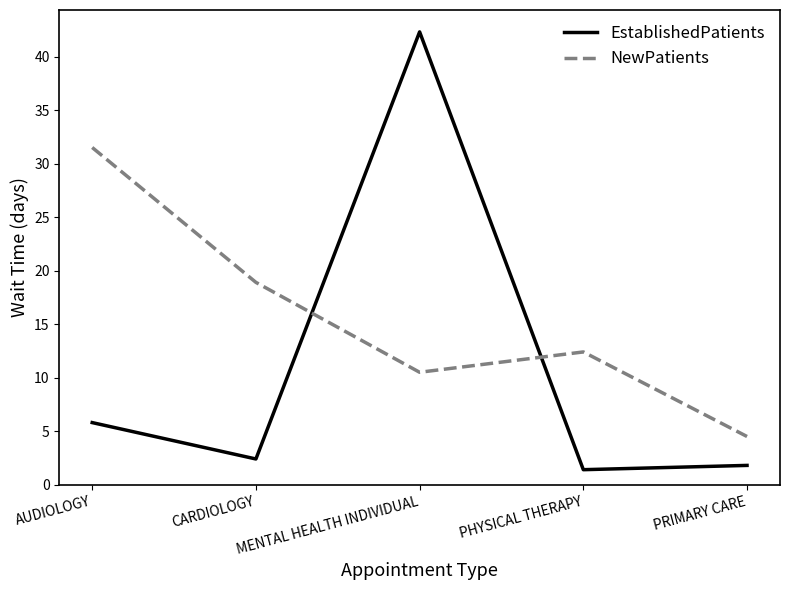

What position from the right is AUDIOLOGY?

5